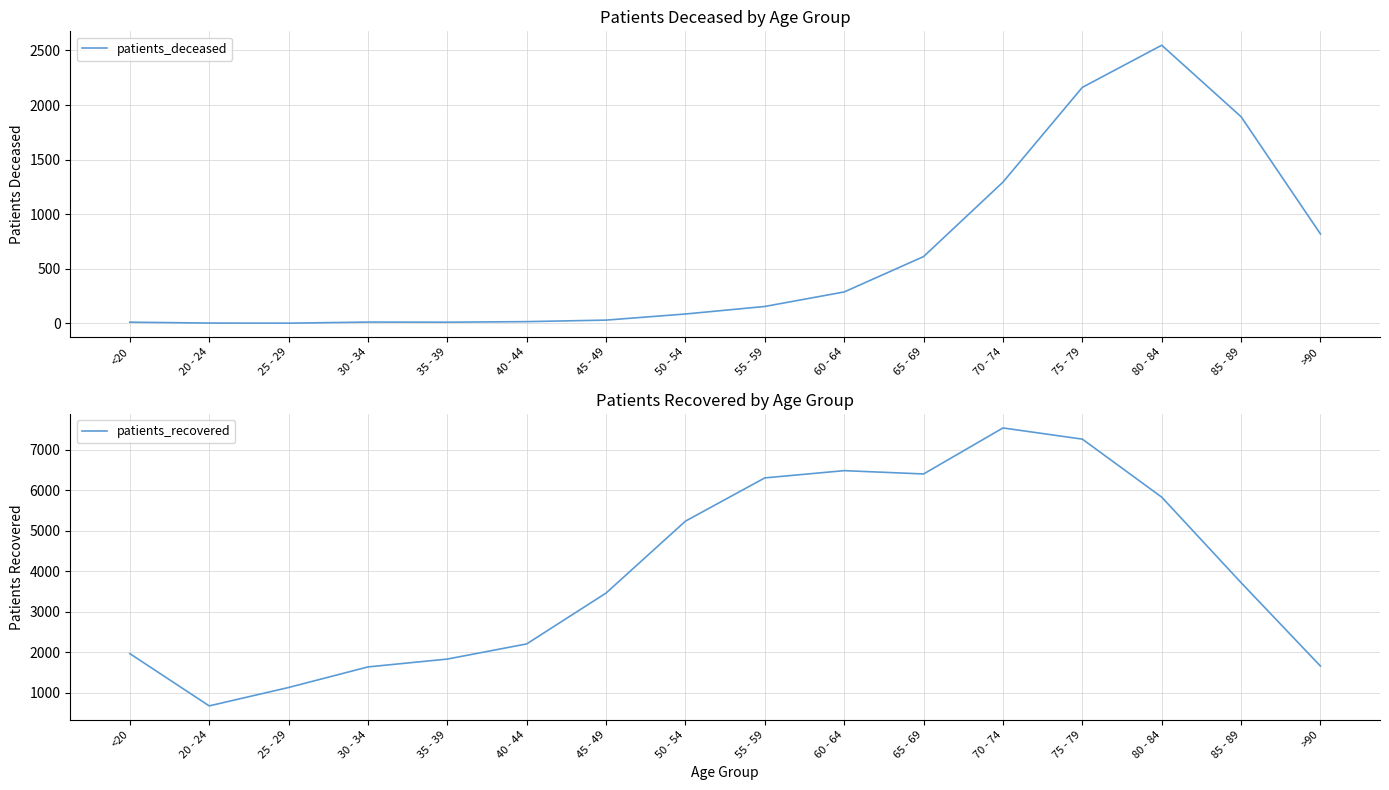

True or false: patients_recovered and patients_deceased cross at least once.

False